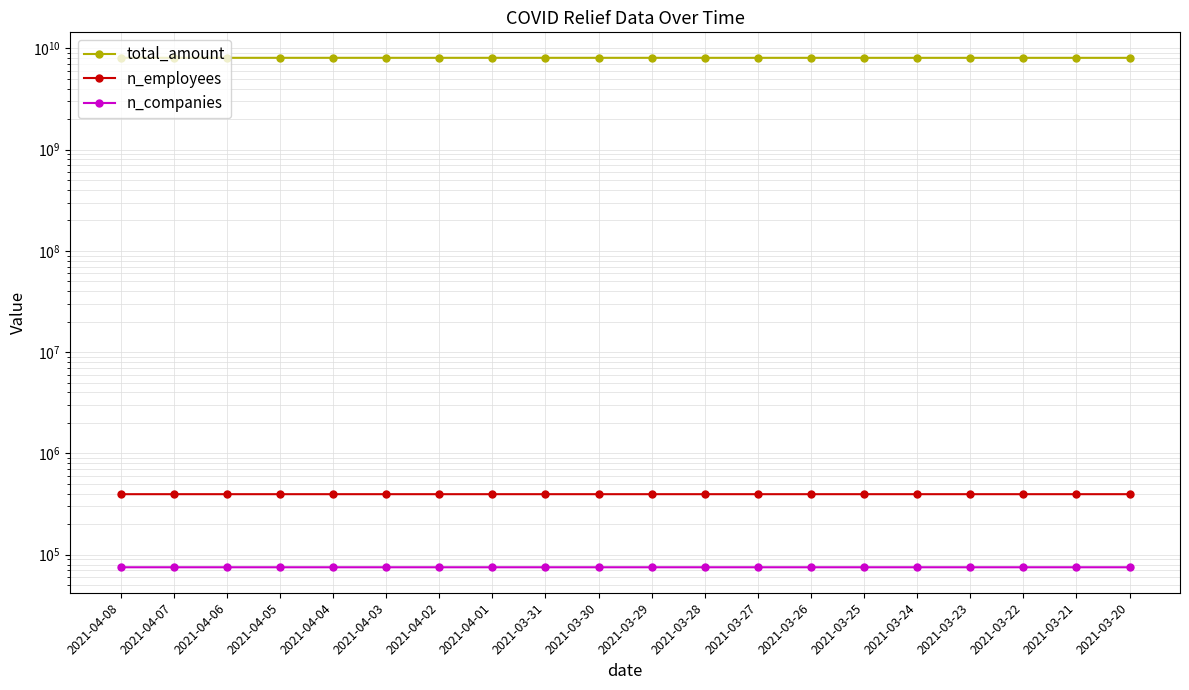

At which category does the chart reach its peak across all series?

2021-04-08